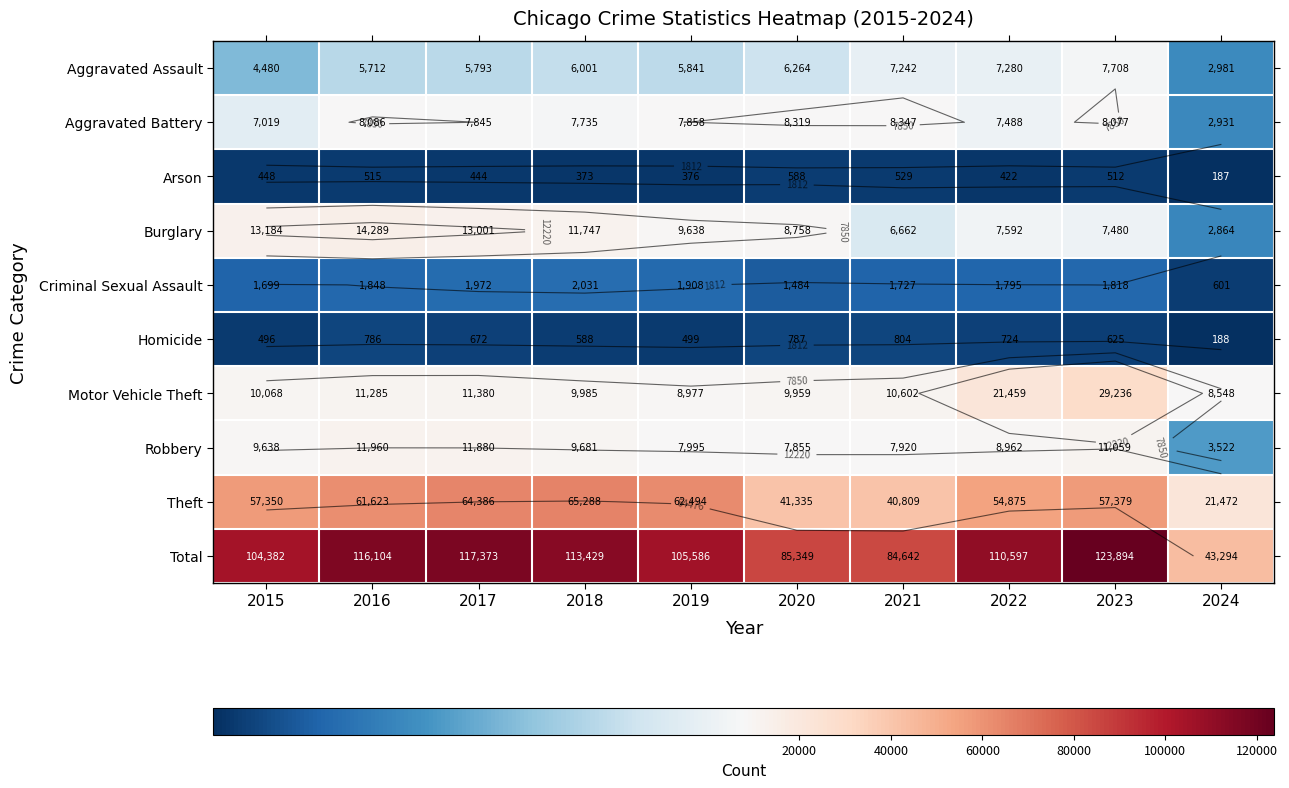

At which category does the chart reach its minimum across all series?

2024